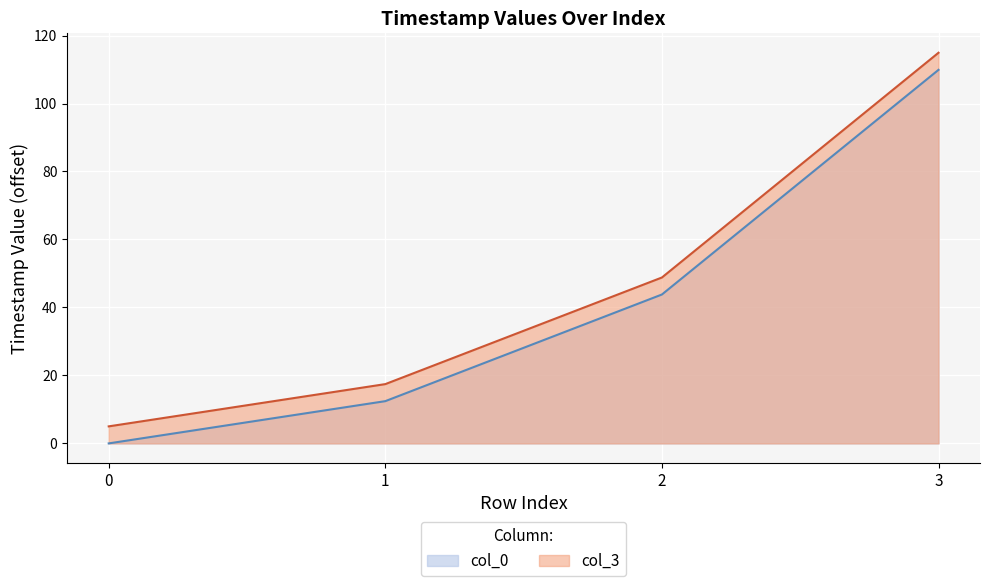

How many data points does each series have?

4